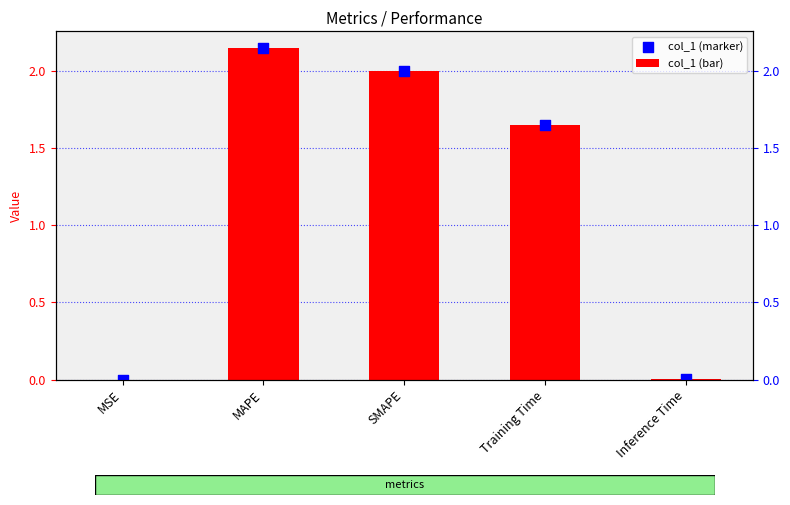

At which category is the sum across all series the highest?

MAPE